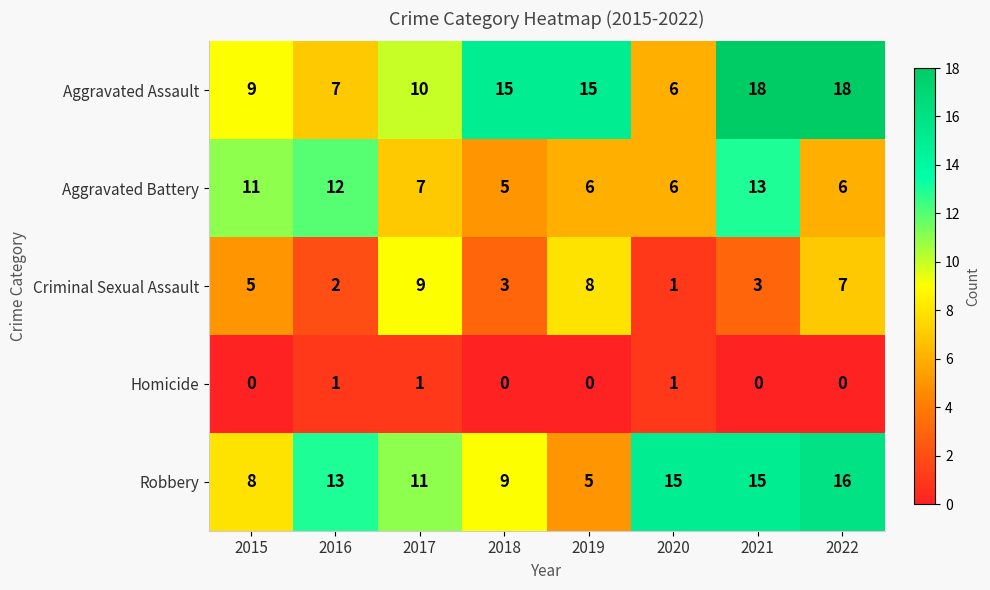

What is the average value of the Robbery series?

12